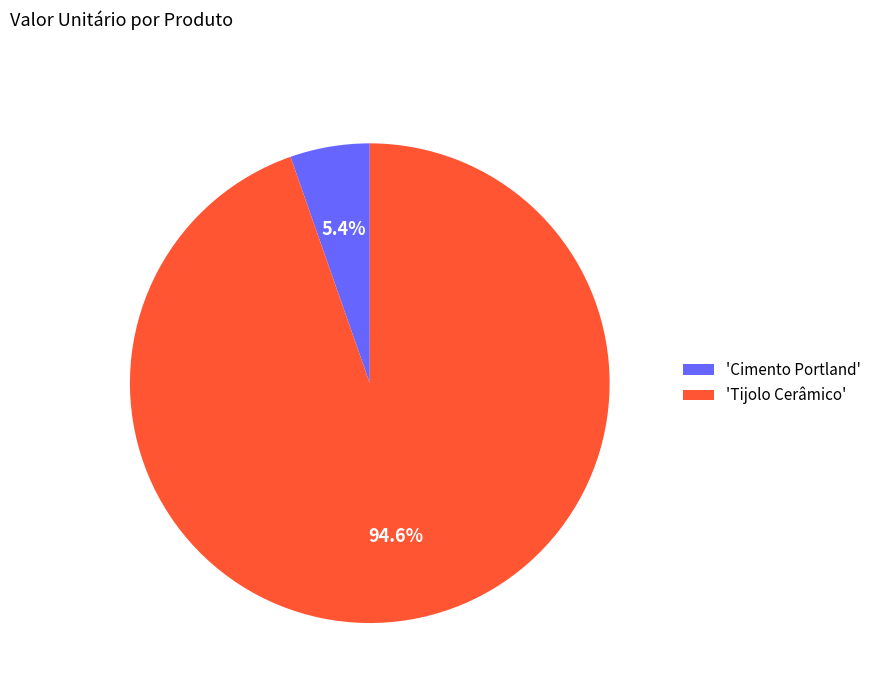

What portion of the pie excludes 'Tijolo Cerâmico'?

5.4%